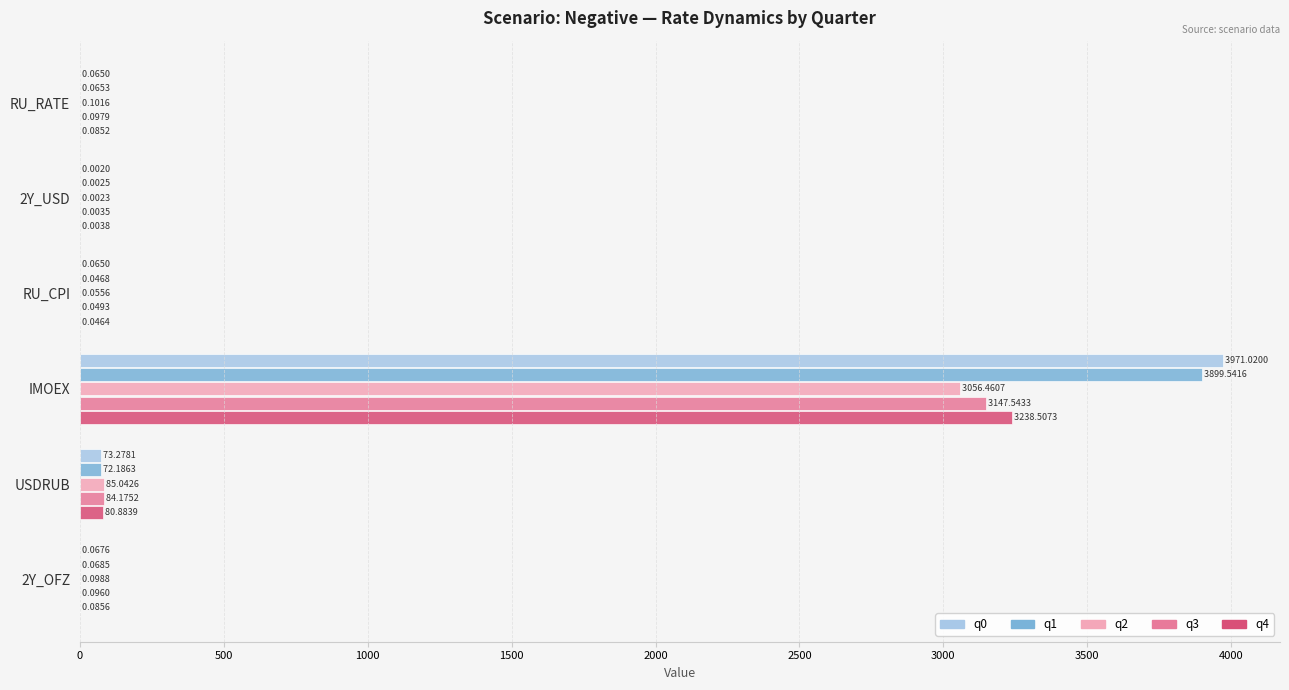

What is the total value across all series at 2Y_OFZ?

0.4